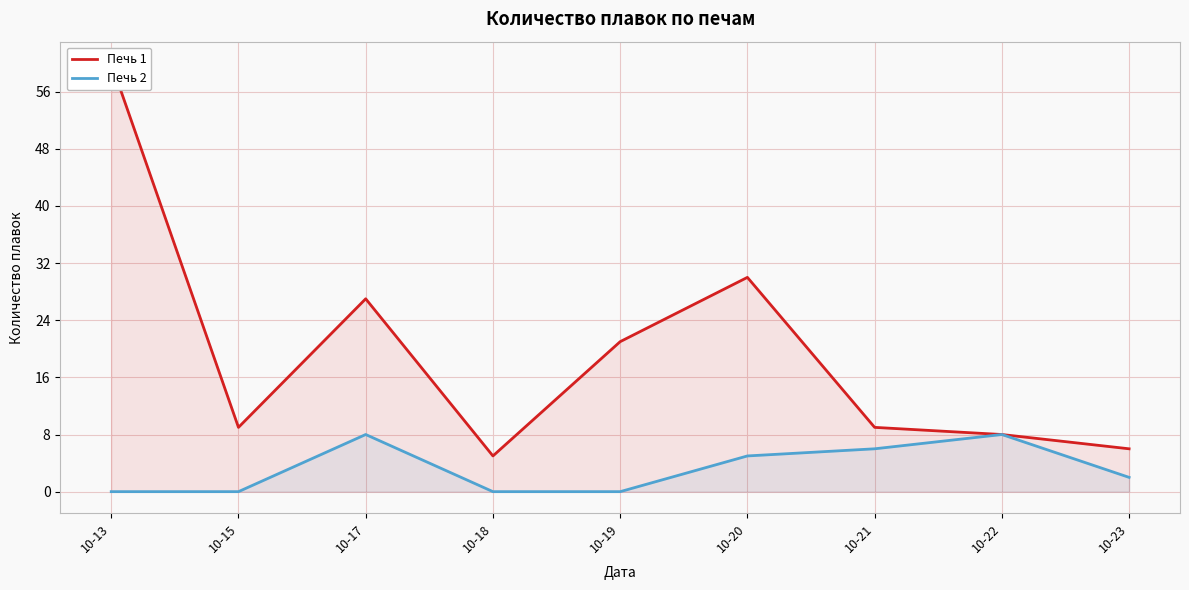

The Печь 2 series shows 8 at 10-17. True or false?

True